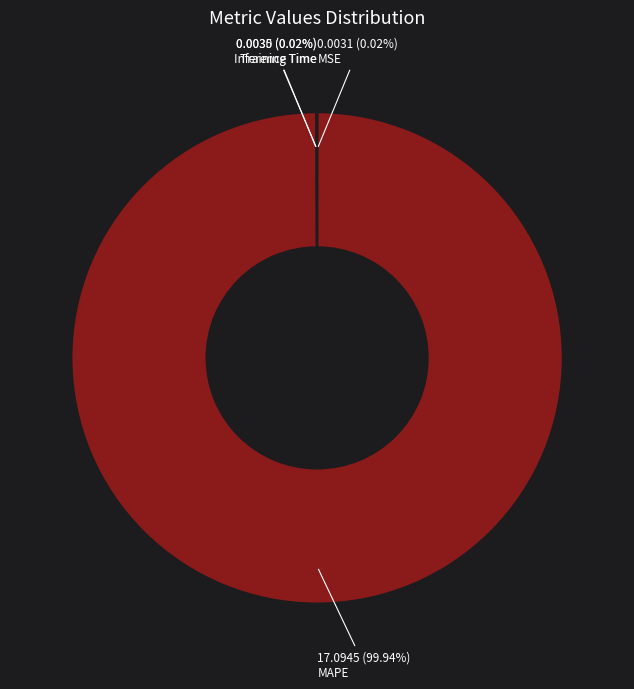

Does MAPE account for over 50% of the chart?

Yes